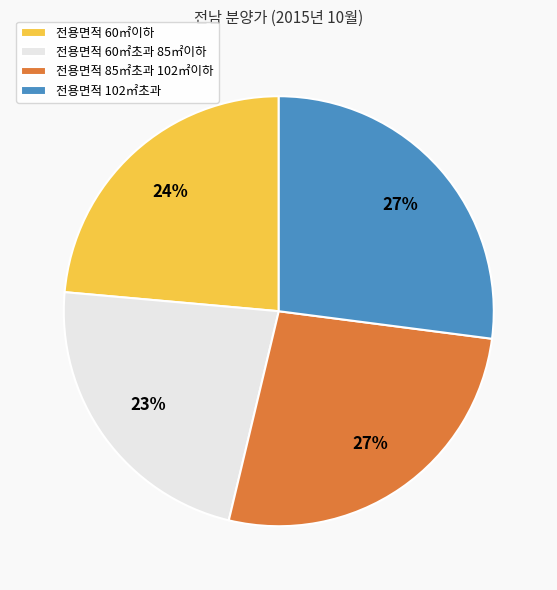

The 전용면적 85㎡초과 102㎡이하 slice represents 27% of the pie. True or false?

True